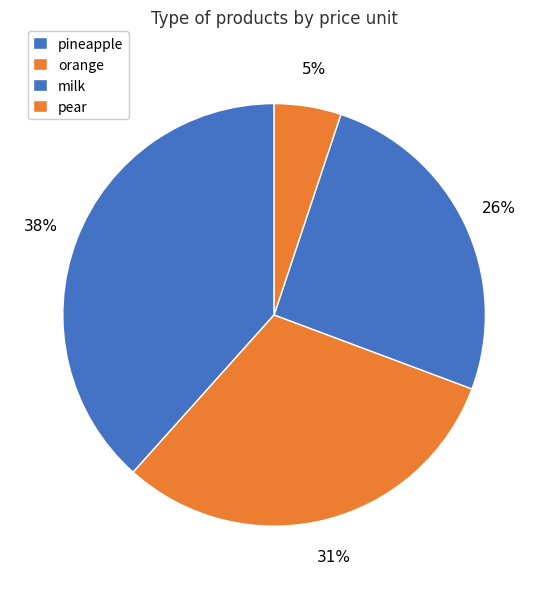

Rank the categories by value from lowest to highest.

pear, milk, orange, pineapple